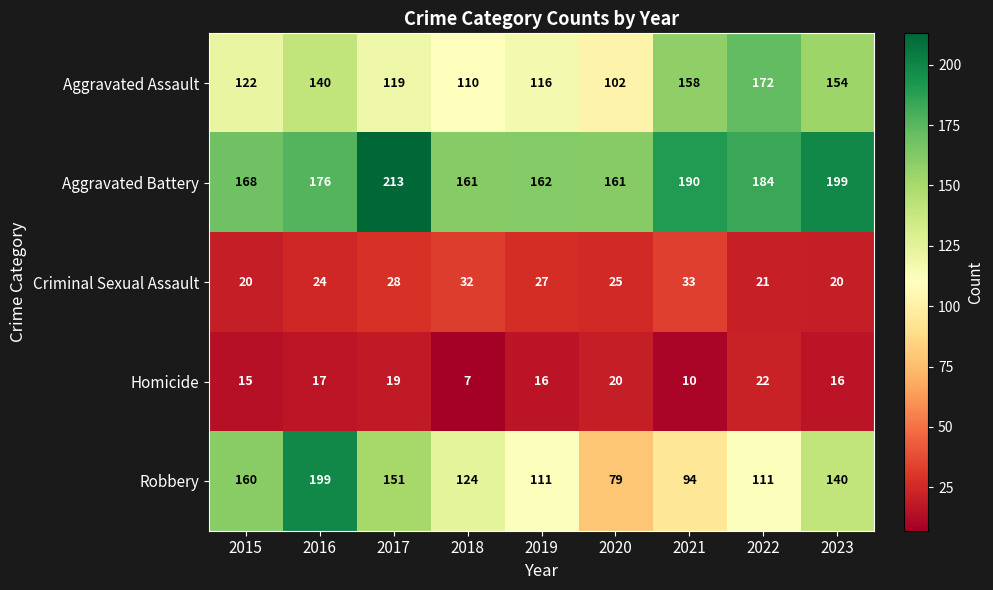

List the series in order of their peak value, lowest first.

Homicide, Criminal Sexual Assault, Aggravated Assault, Robbery, Aggravated Battery